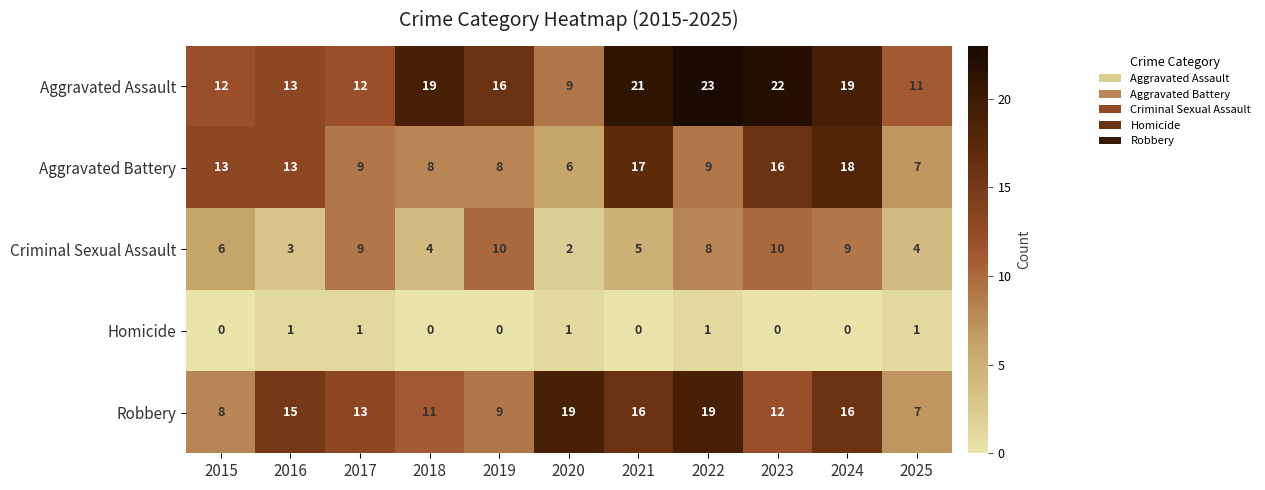

What is the total value across all series at 2023?

60